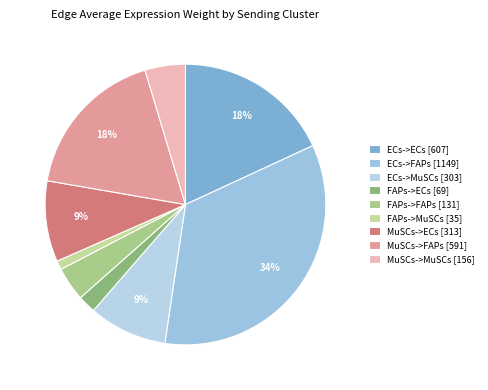

To the nearest percent, what portion does ECs->FAPs represent?

34%